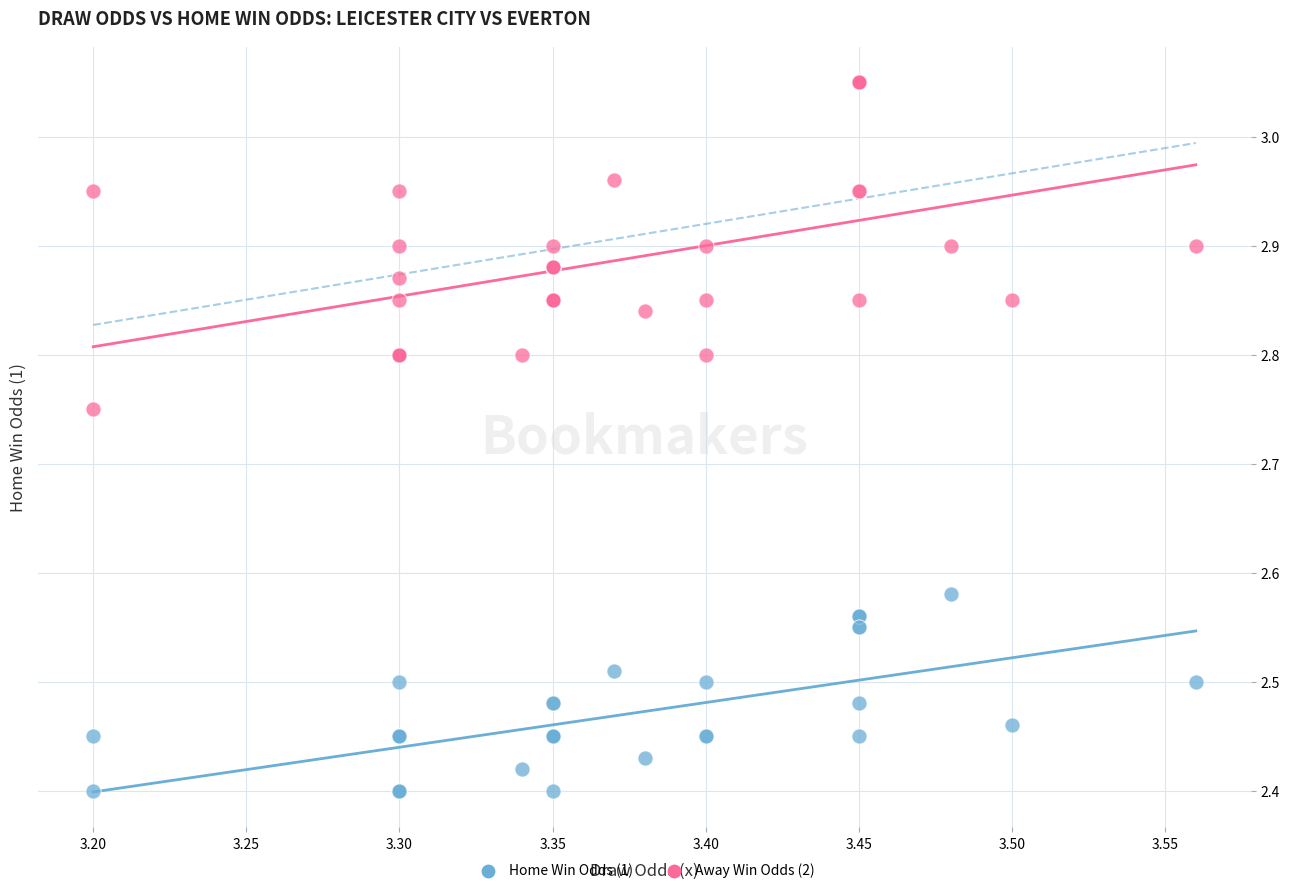

Which series reaches the maximum Y coordinate?

Away Win Odds (2)